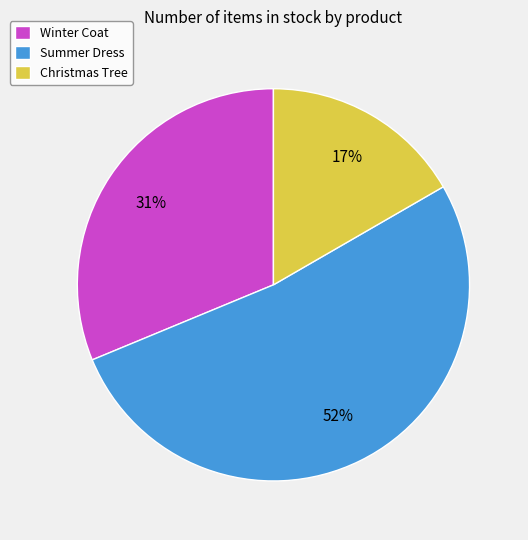

Rank the categories by value from lowest to highest.

Christmas Tree, Winter Coat, Summer Dress